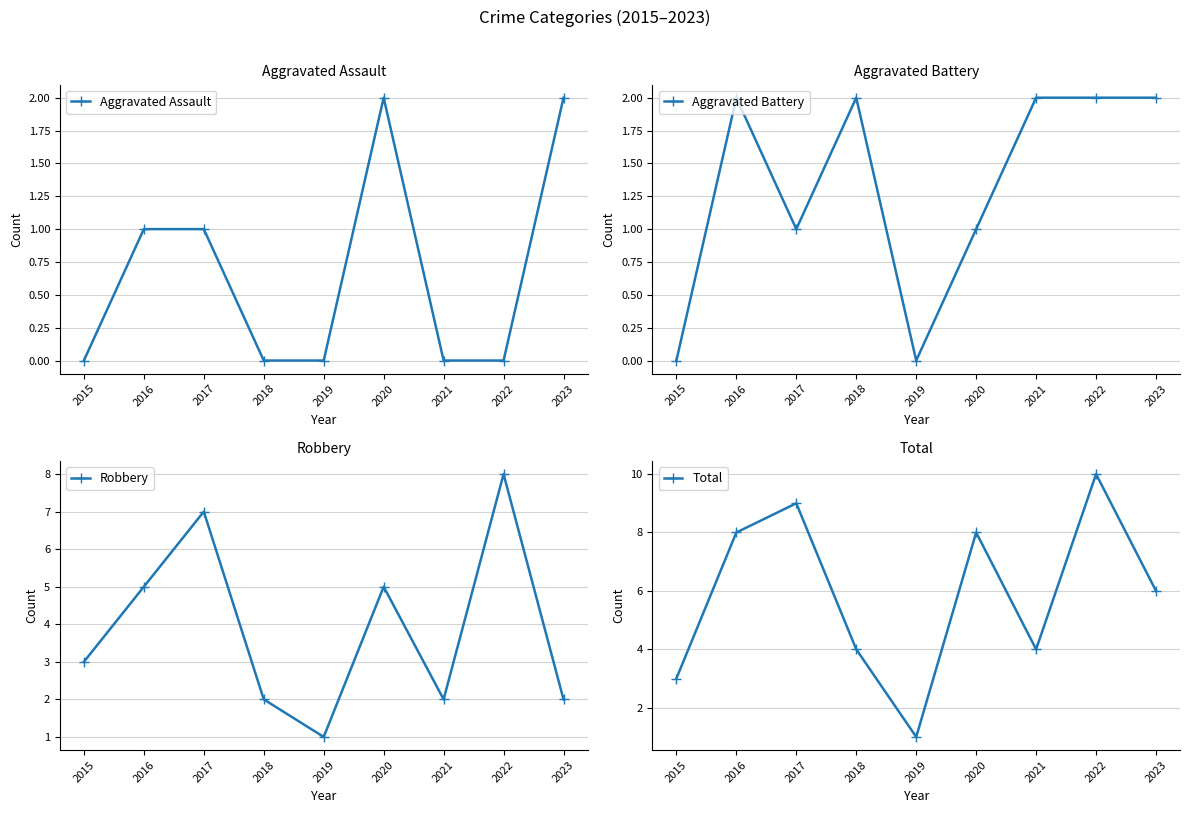

How many values in the Aggravated Assault series exceed 0?

4